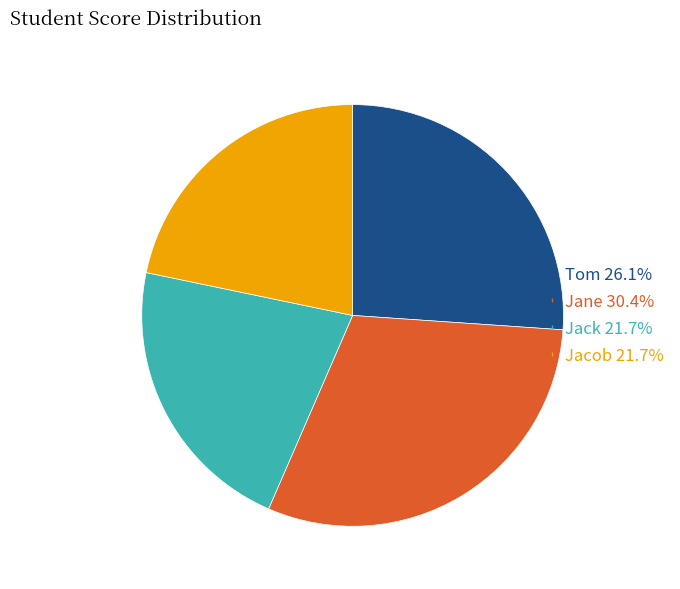

True or false: Jacob accounts for 22% of the total.

True